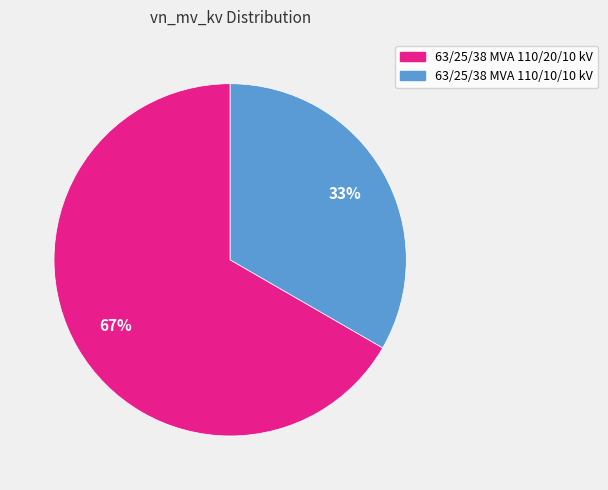

What is the smallest slice in the pie chart?

63/25/38 MVA 110/10/10 kV